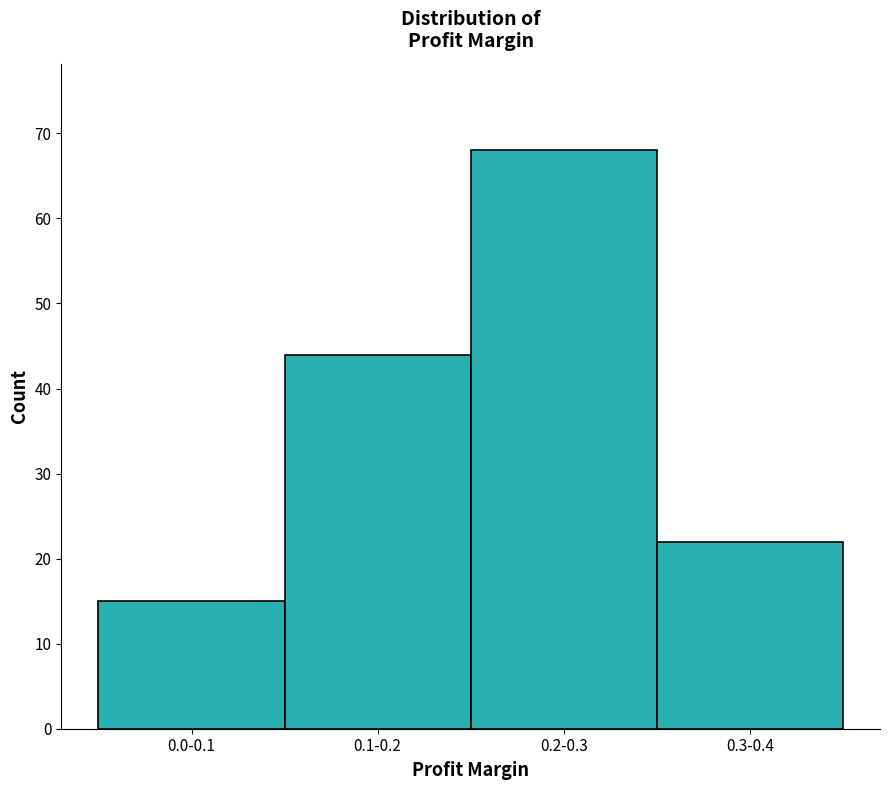

Reading left to right, transcribe all the data shown in this chart.

0.0-0.1=15	0.1-0.2=44	0.2-0.3=68	0.3-0.4=22